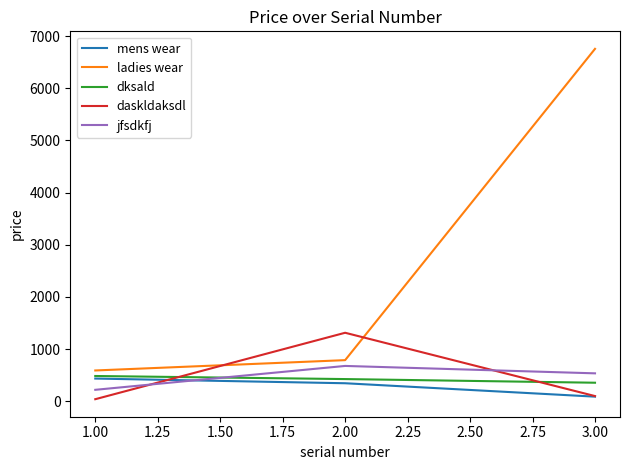

Which series has the largest total across all categories?

ladies wear